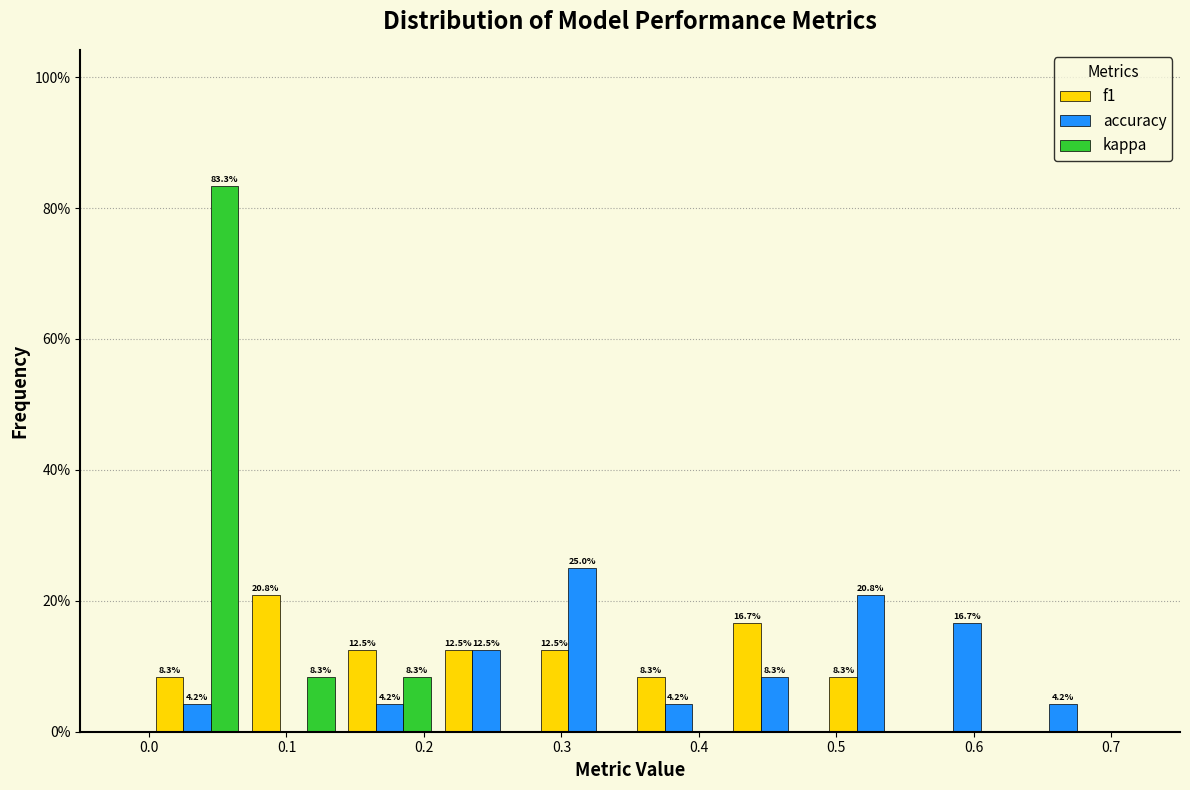

In the kappa series, which range on the x-axis has the tallest bar?

0.00 to 0.07